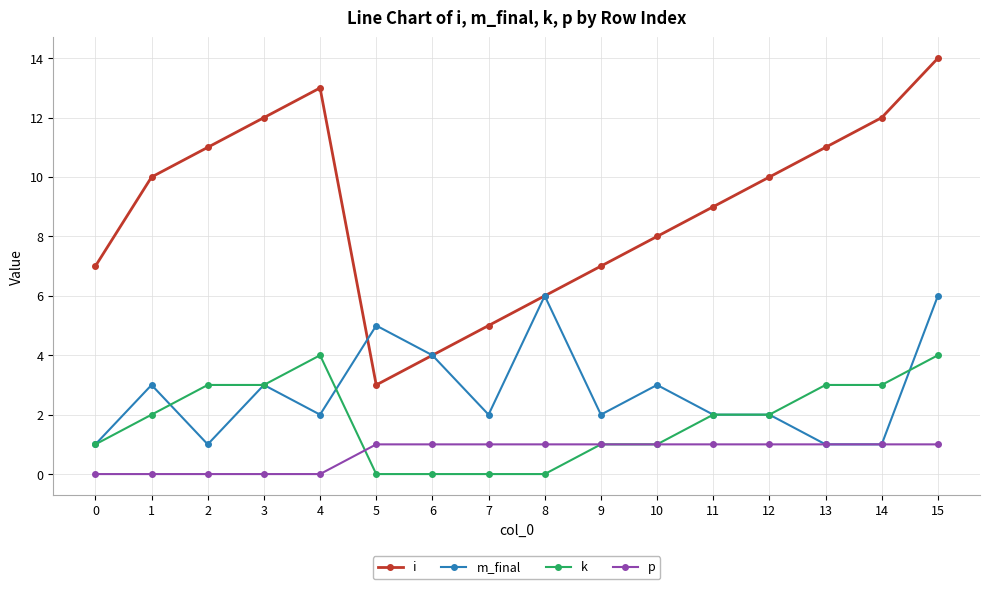

What is the value of the p point at the 15th from the left?

1